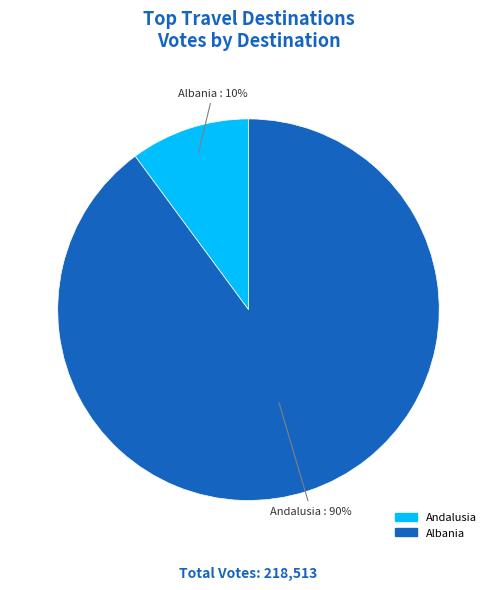

Is there a majority slice in this chart?

Yes